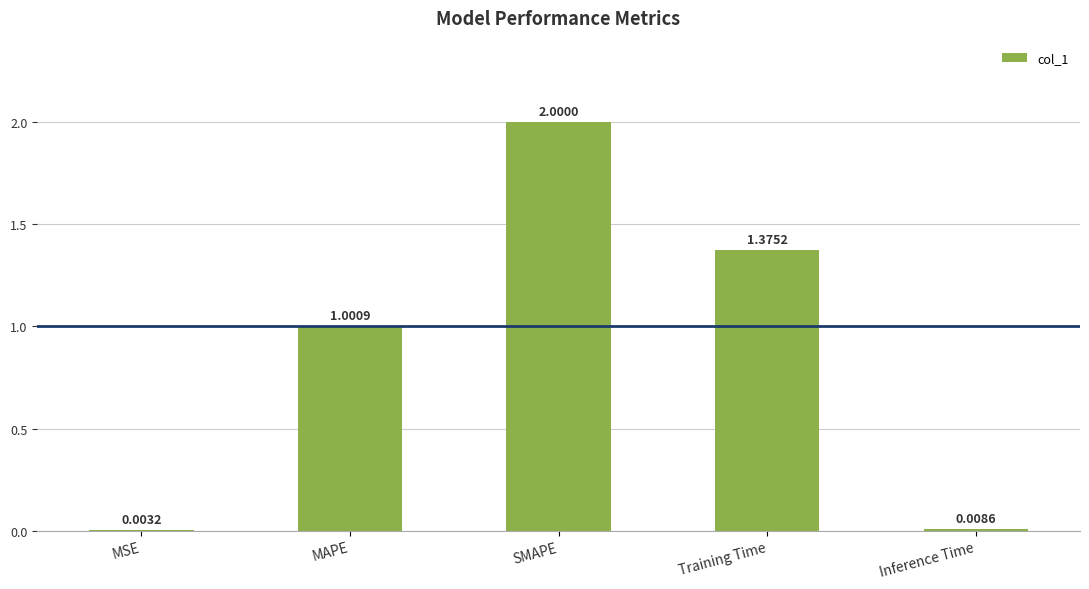

What is the sum of all values?

4.4